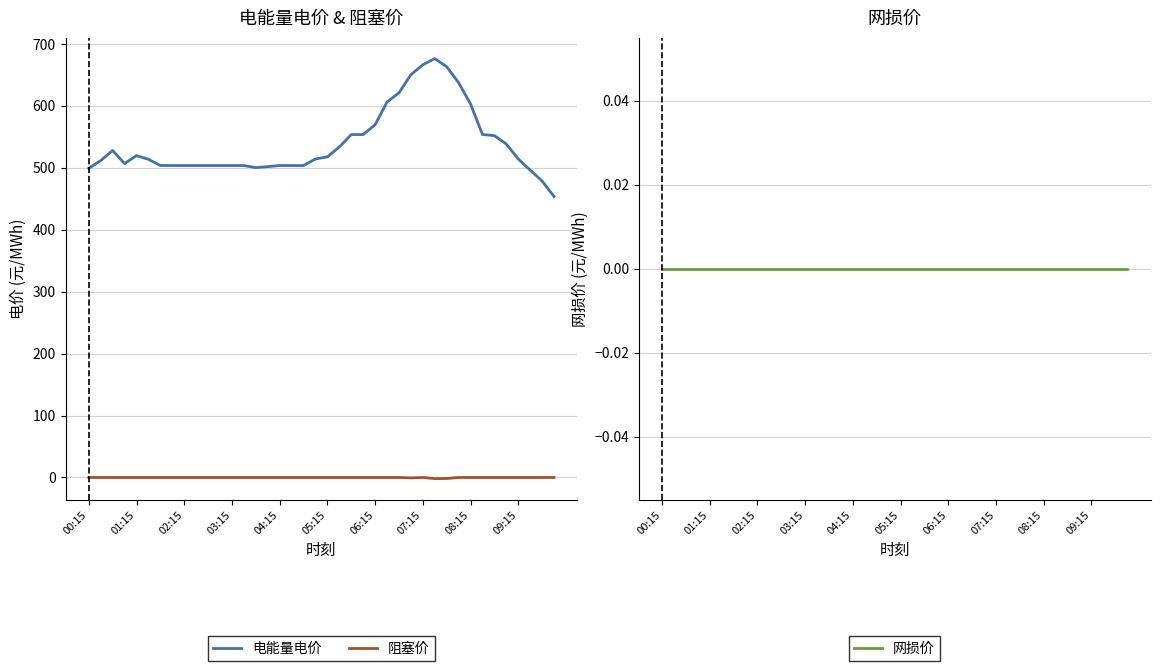

The 电能量电价 series shows 517.4 at 05:15. True or false?

True